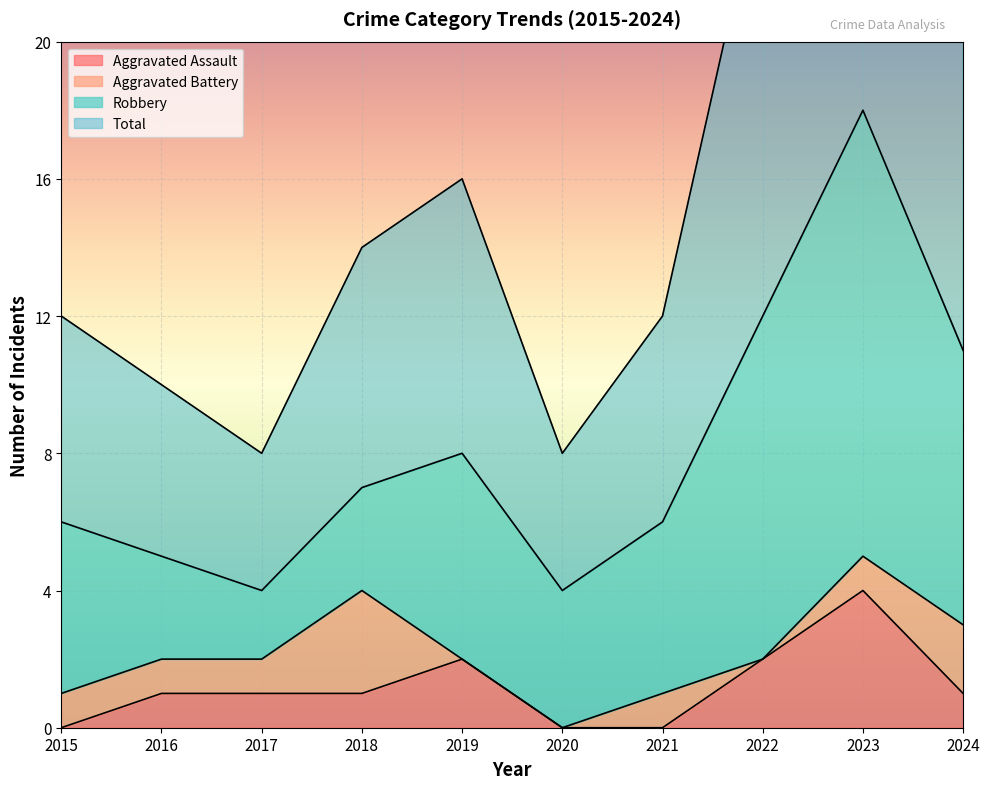

Which series has the largest total across all categories?

Total